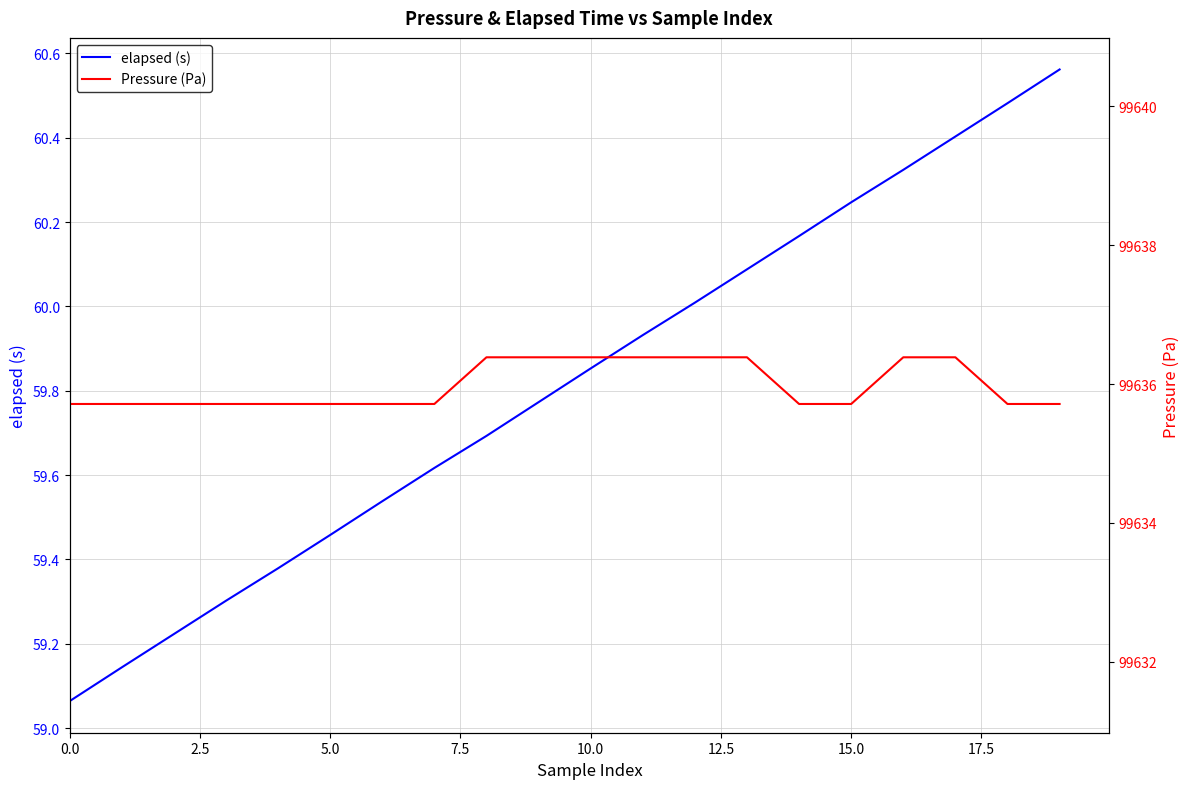

How many series are shown in this chart?

2